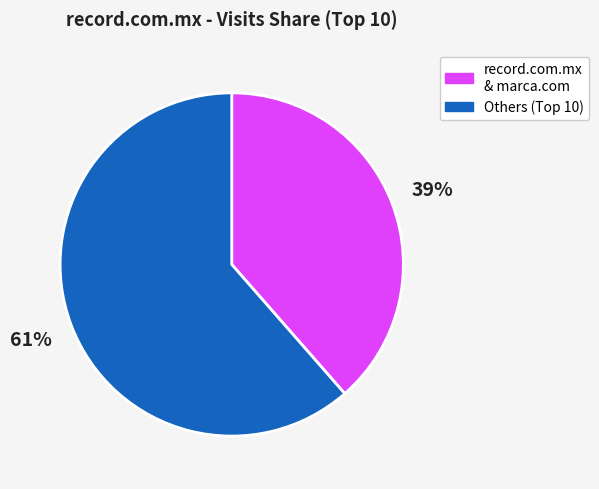

Count the number of slices in the pie.

2